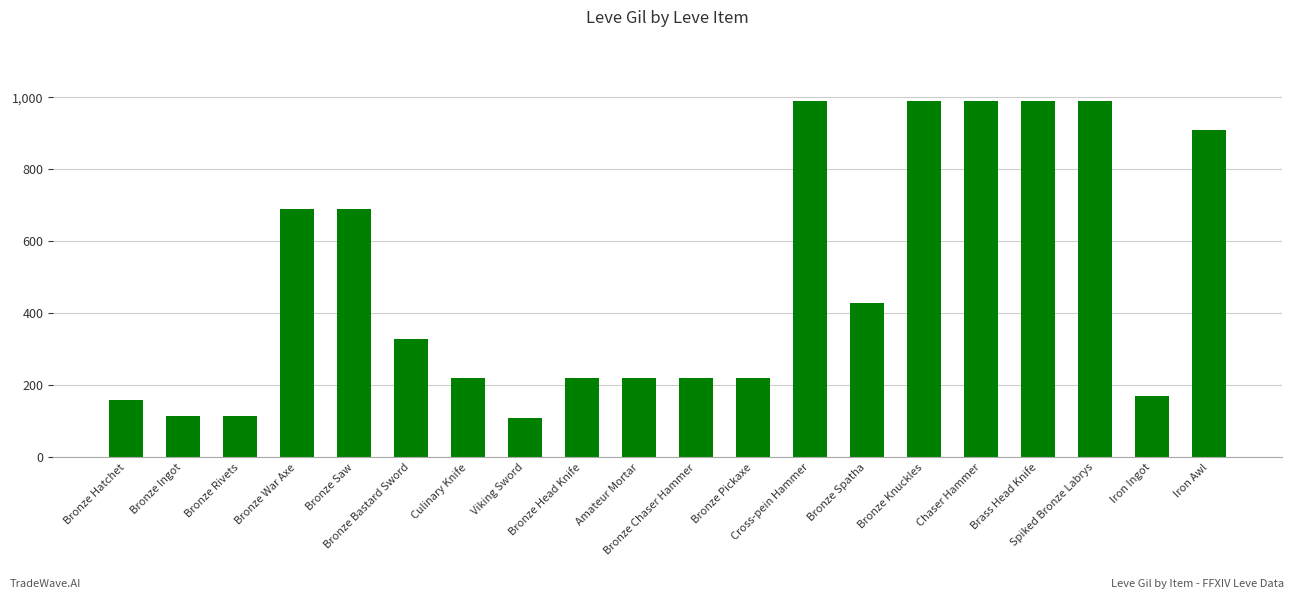

What is the greatest value displayed?

990